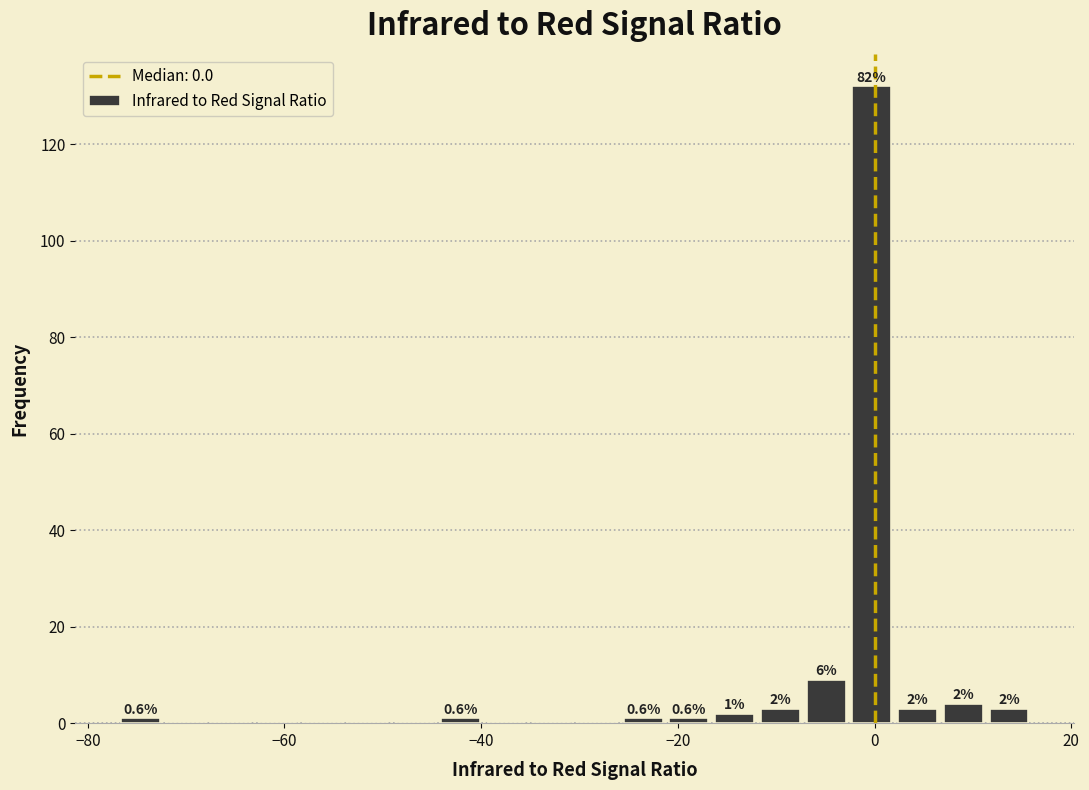

Read against the x-axis, roughly where is the centre of the tallest bar?

0